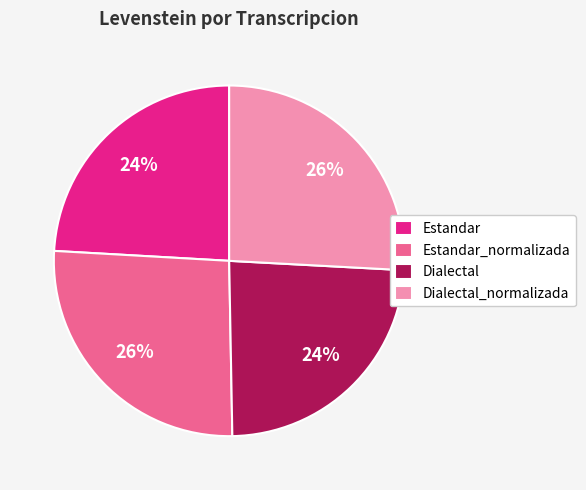

The Estandar slice represents 24% of the pie. True or false?

True